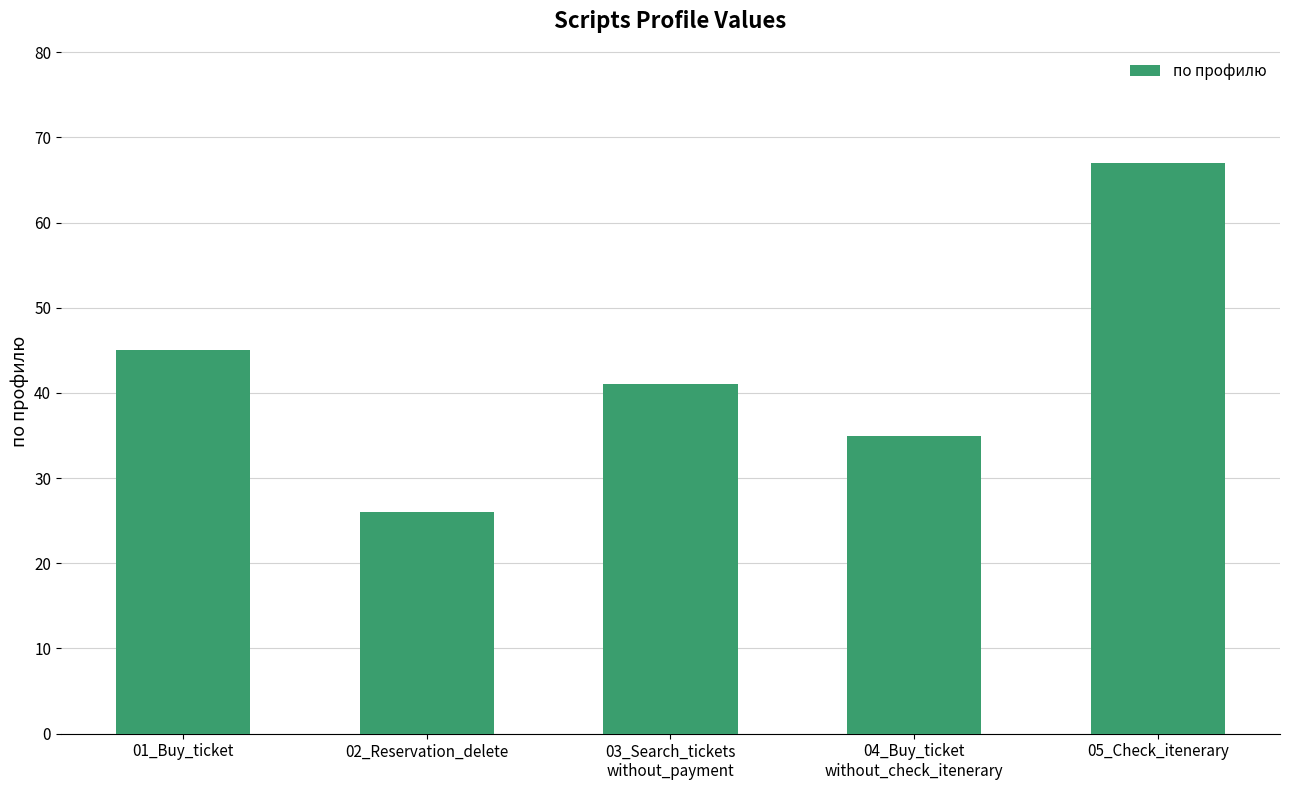

Which has a higher value, 05_Check_itenerary or 02_Reservation_delete?

05_Check_itenerary